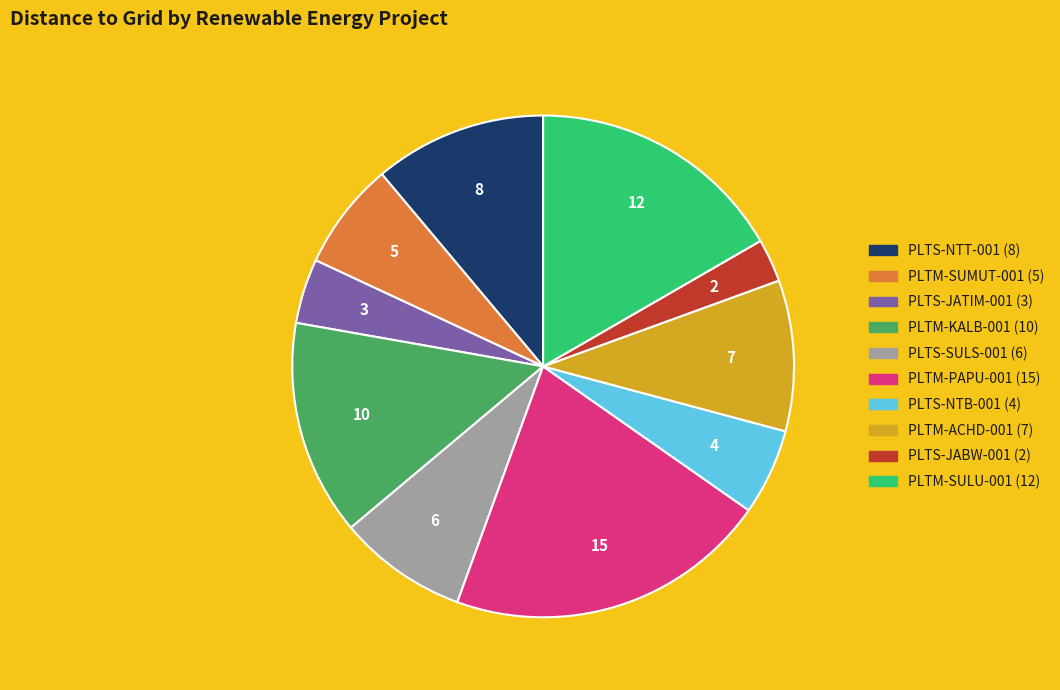

Combined, do PLTM-ACHD-001 and PLTM-SUMUT-001 account for over 50%?

No